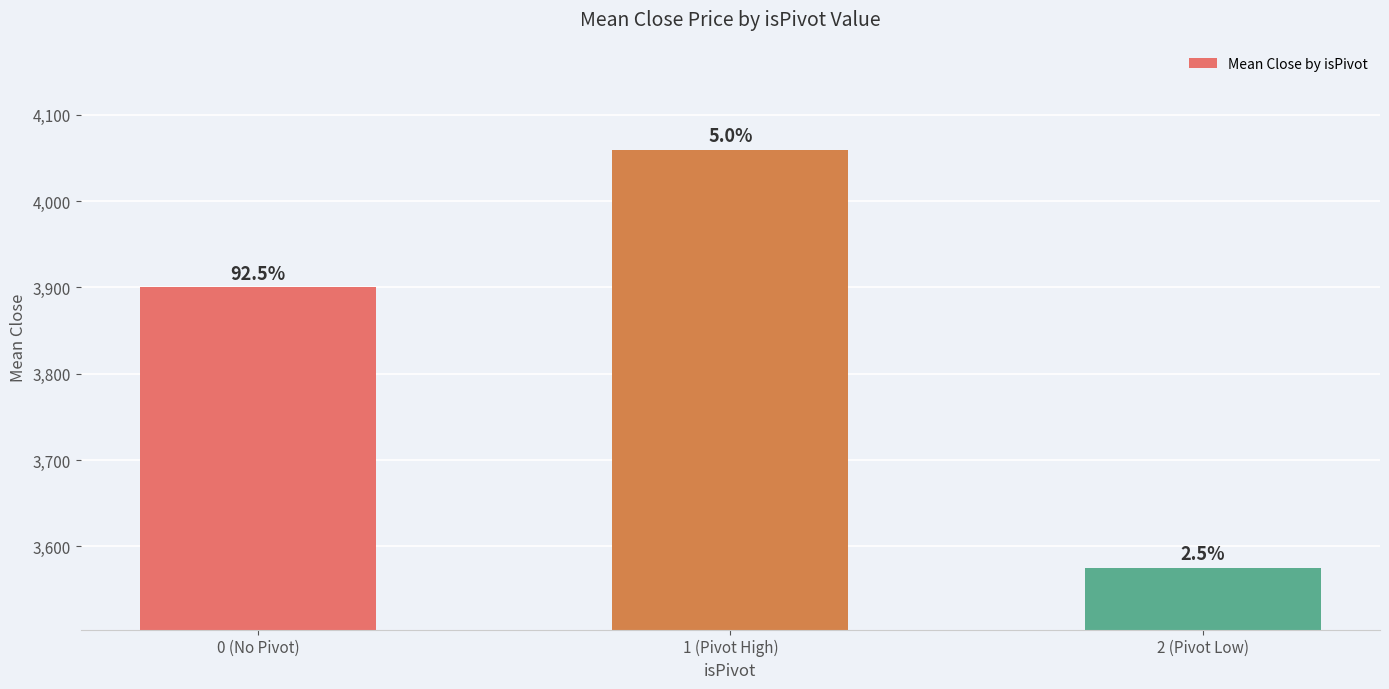

How many bars are there in total?

3